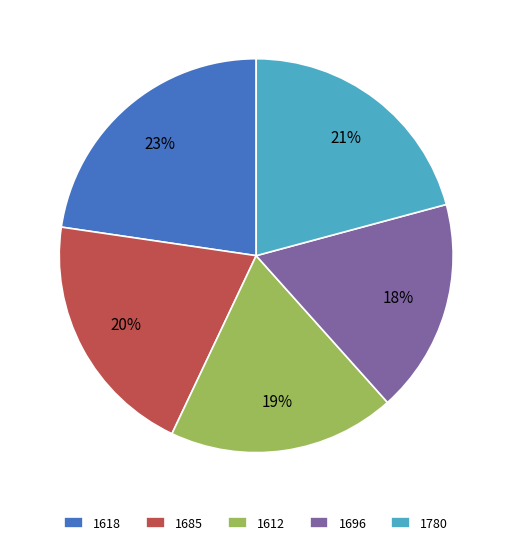

What is the ratio of the value at 1618 to the value at 1696?

1.3